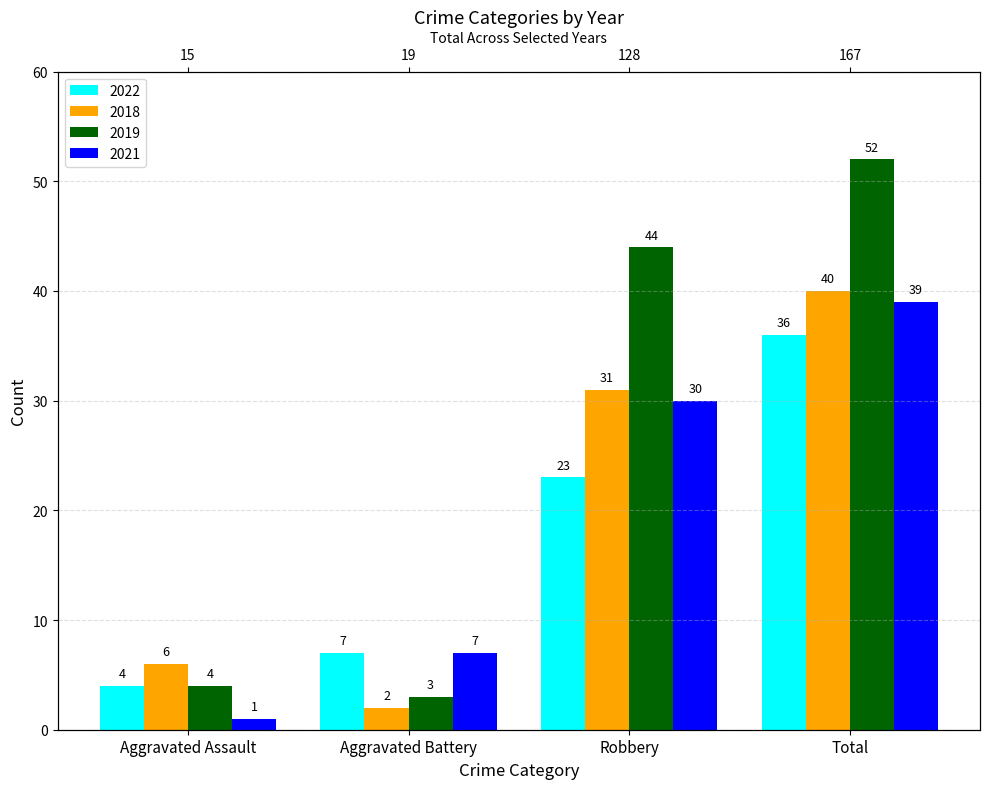

What is the total value across all series at Total?

167